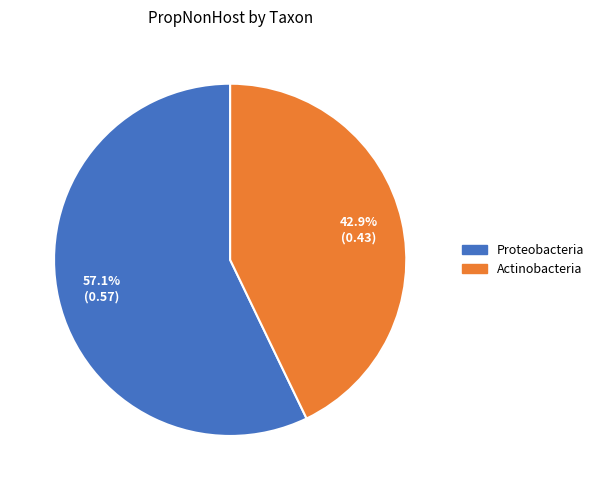

What is the total percentage of Proteobacteria and Actinobacteria?

100.0%